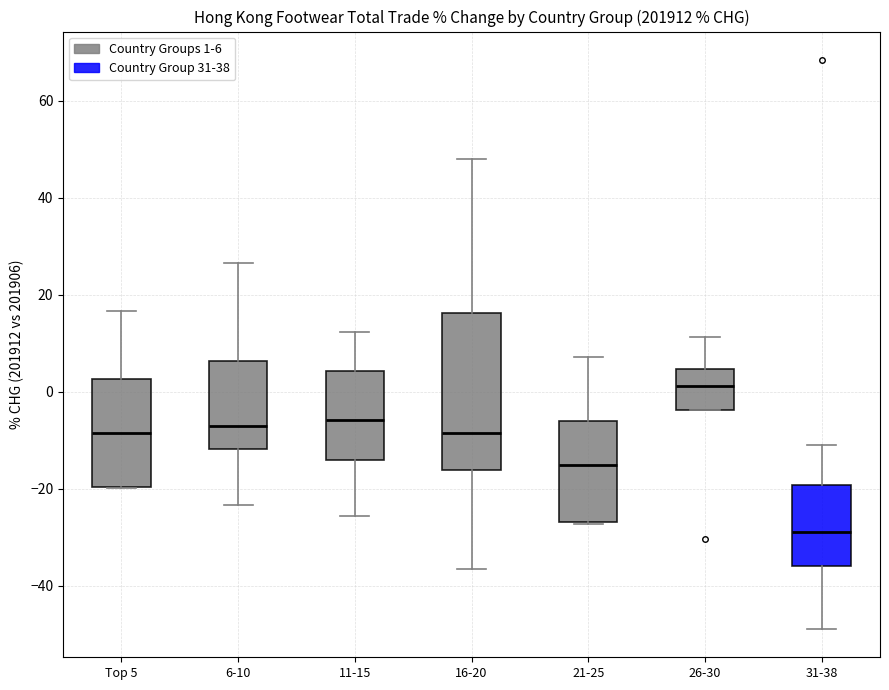

Reading left to right, transcribe this box plot: for each box, give where its median line is, the range the box spans, and where its two whiskers end, as read against the y-axis. The values are not printed on the chart, so give them approximately, as read against the axis.

Top 5: median -8, box -20 to 2, whiskers -20 to 16
6-10: median -8, box -12 to 6, whiskers -24 to 26
11-15: median -6, box -14 to 4, whiskers -26 to 12
16-20: median -8, box -16 to 16, whiskers -36 to 48
21-25: median -16, box -26 to -6, whiskers -28 to 8
26-30: median 2, box -4 to 4, whiskers -4 to 12
31-38: median -28, box -36 to -20, whiskers -48 to -10